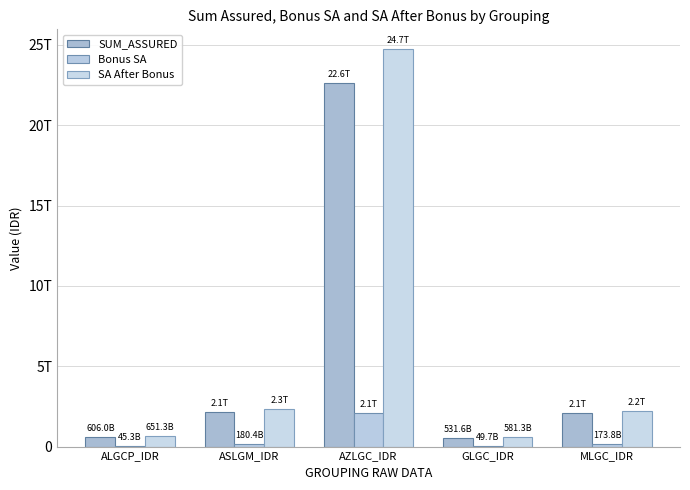

What is the average value of the SA After Bonus series?

6104233188994.6